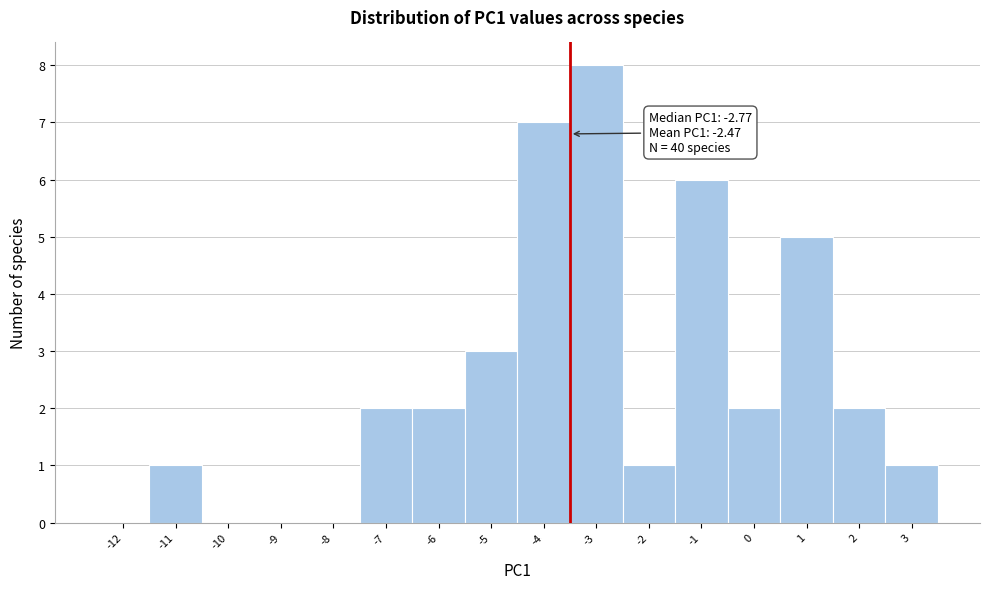

Over which range of the x-axis is the bar tallest?

-3.5 to -2.5